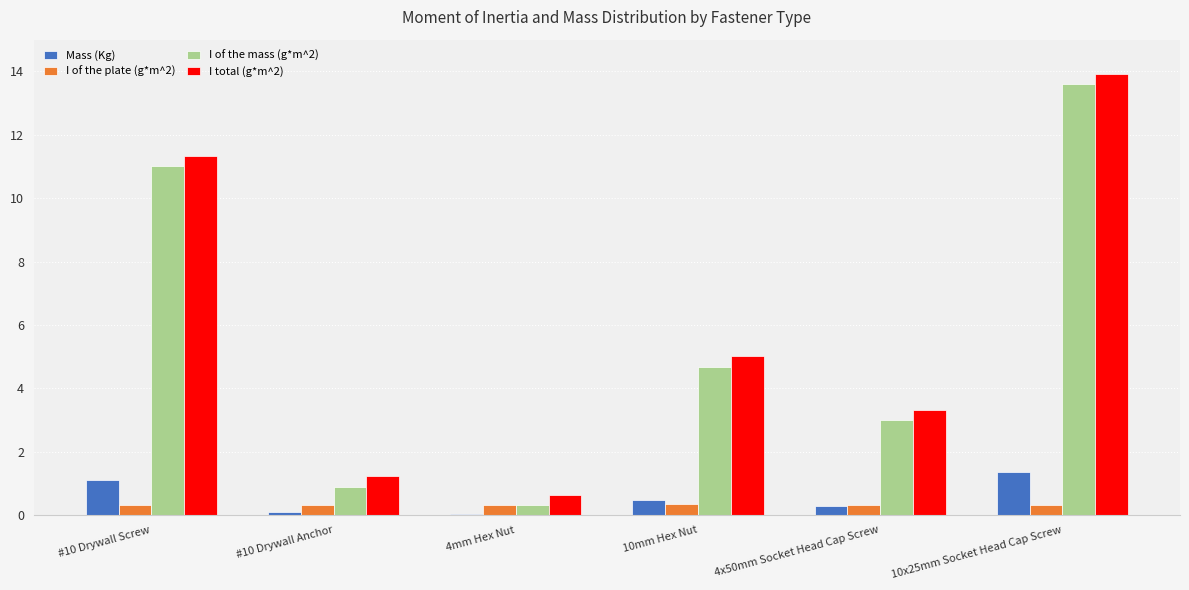

The I total (g*m^2) series shows 13.9 at 10x25mm Socket Head Cap Screw. True or false?

True